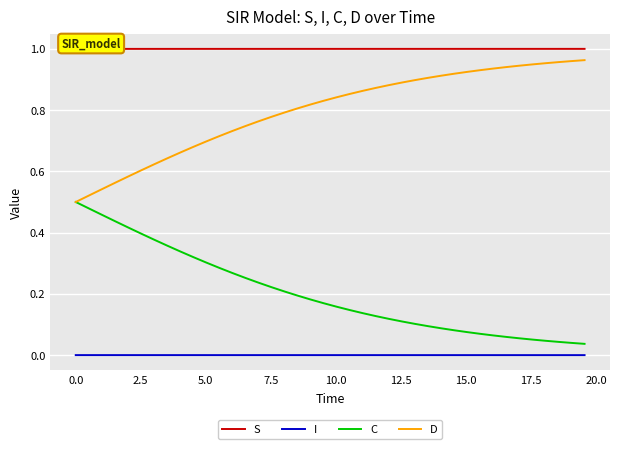

True or false: D has more than 0 points higher than both neighbors.

False